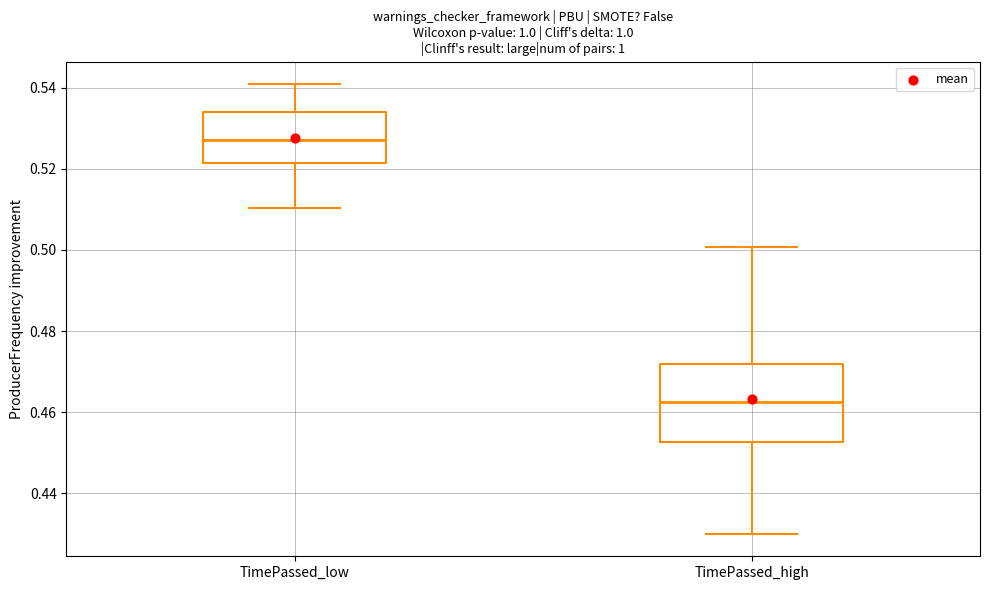

Where is the lower edge of the box for TimePassed_high on the y-axis? The values are not printed on the chart, so give them approximately, as read against the axis.

0.452